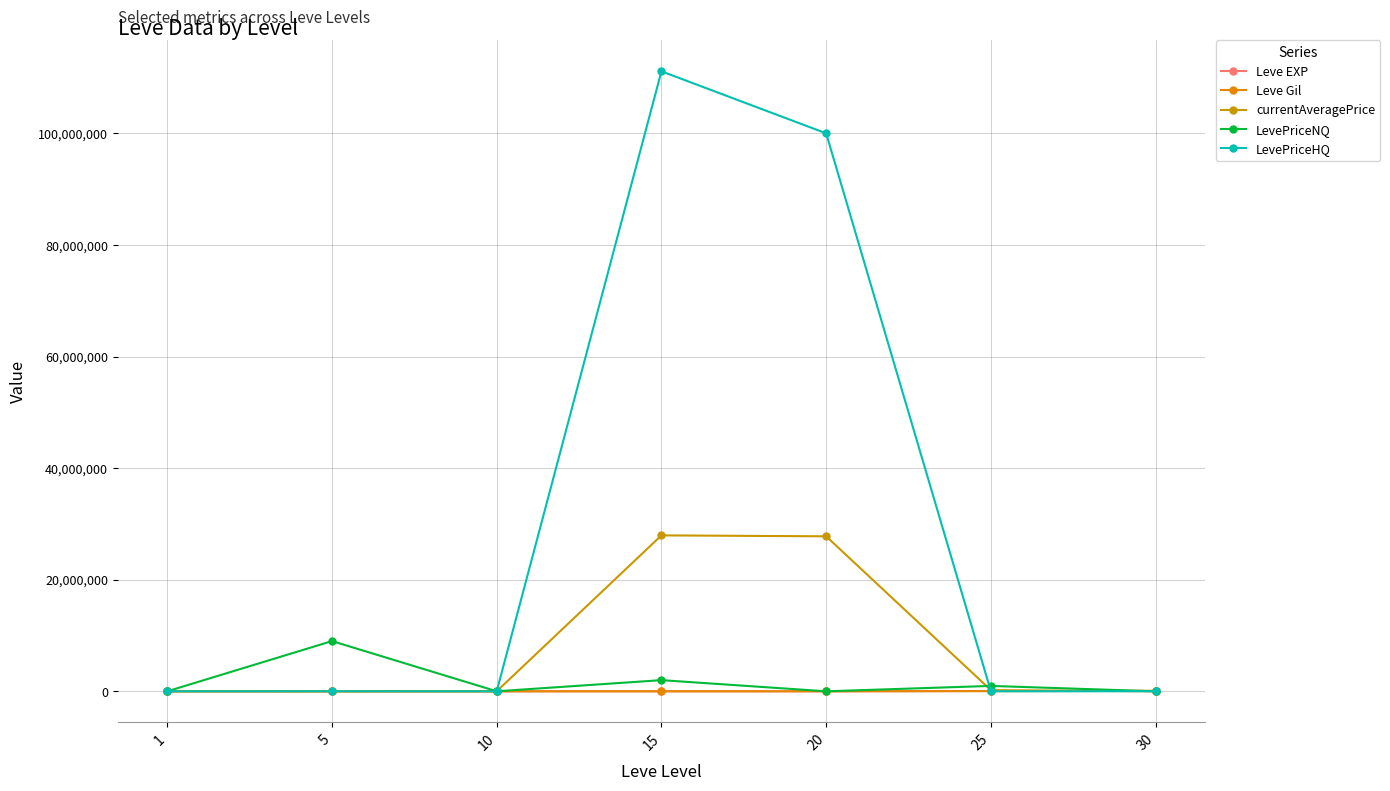

What is the difference between the second highest and second lowest values in the Leve EXP series?

55050